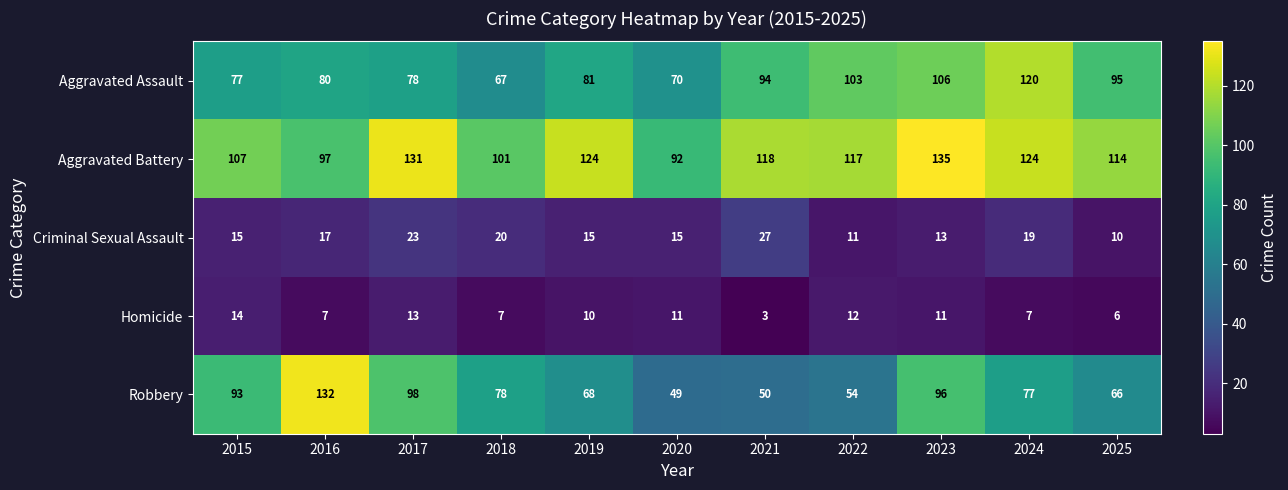

What is the difference between the highest and lowest values at 2024?

117